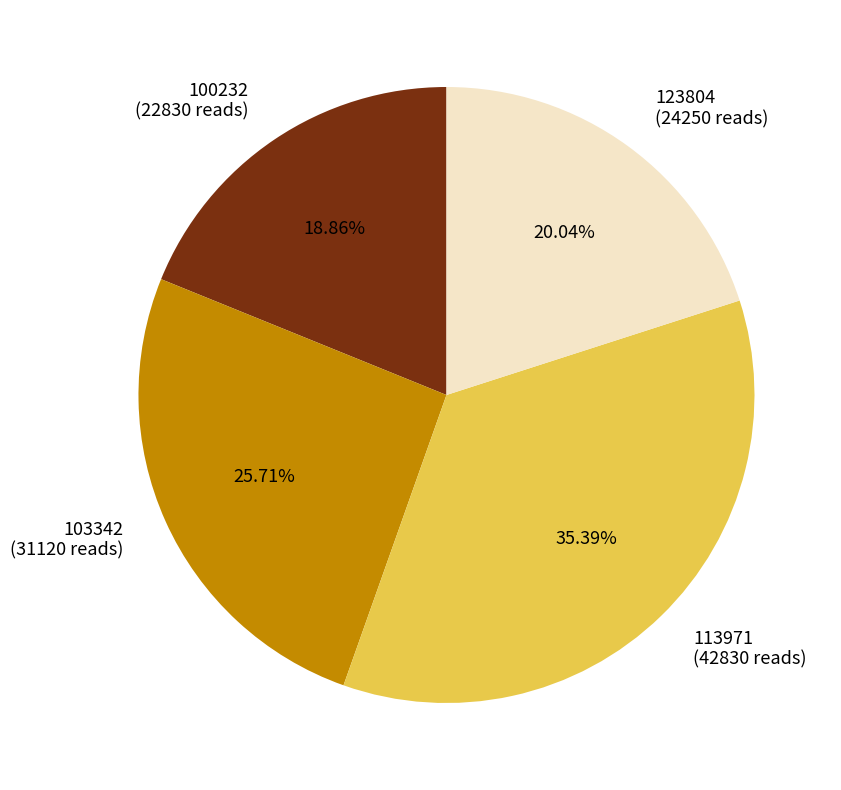

Is there a majority slice in this chart?

No